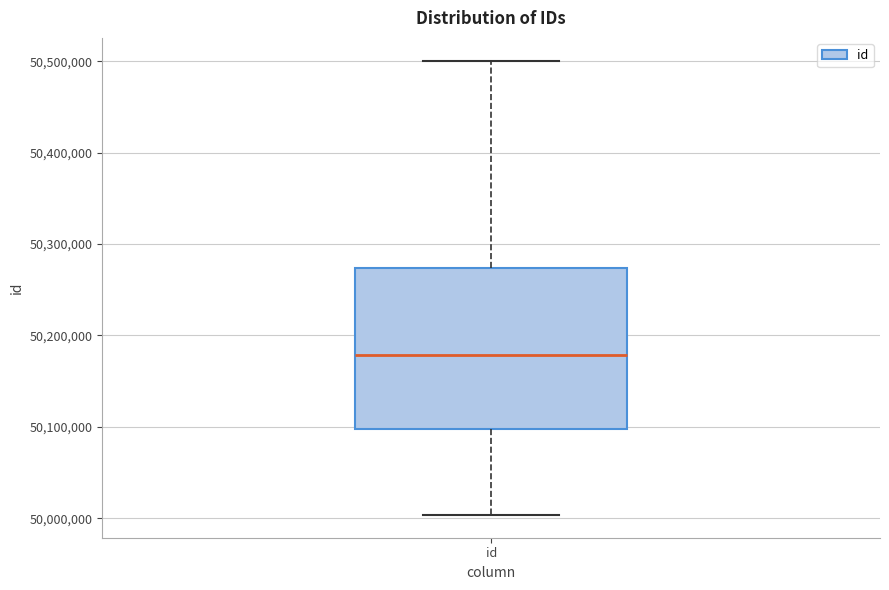

Read this box plot against the y-axis: the position of the median line, the range covered by the box, and the ends of both whiskers. The values are not printed on the chart, so give them approximately, as read against the axis.

median 50180000, box 50100000 to 50270000, whiskers 50000000 to 50500000